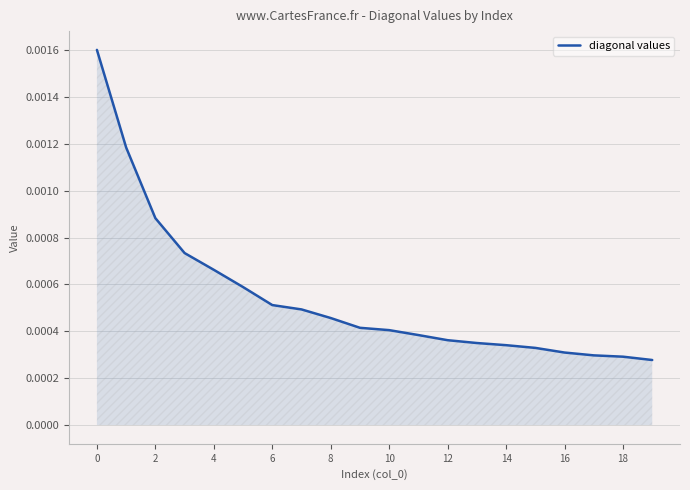

Which label corresponds to the smallest value in the chart?

19